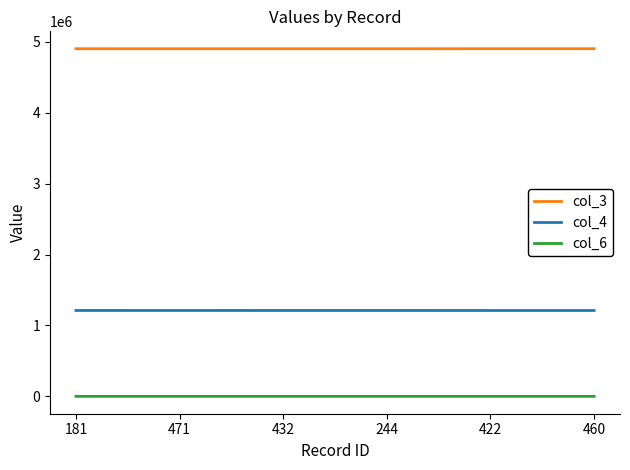

Read the col_3 value at 181.

4901392